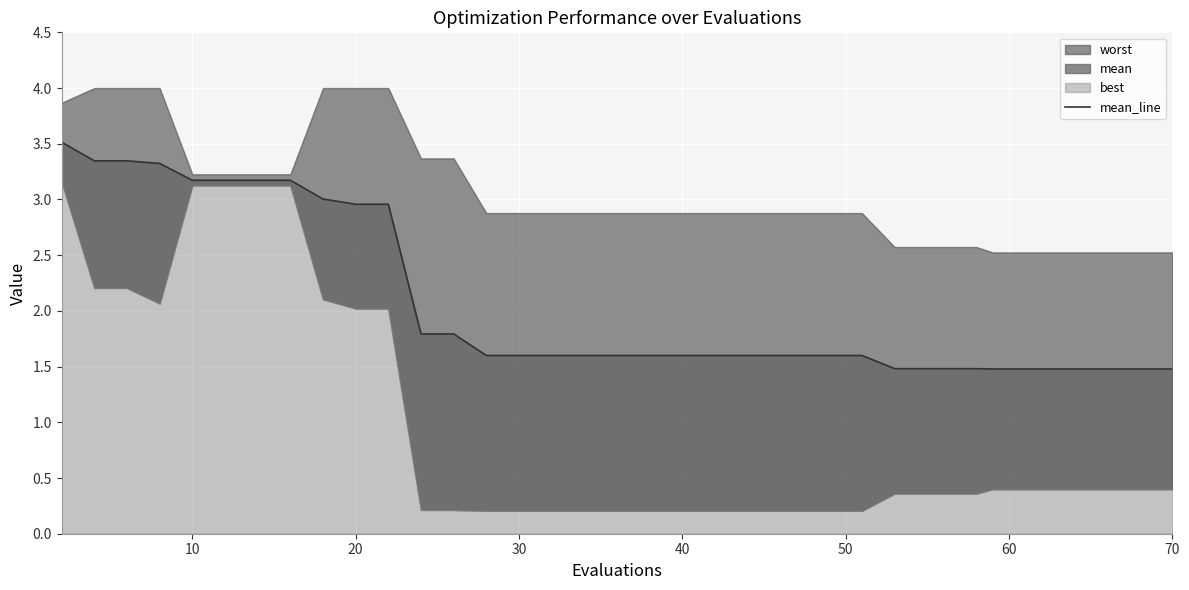

Count the number of categories in the chart.

40